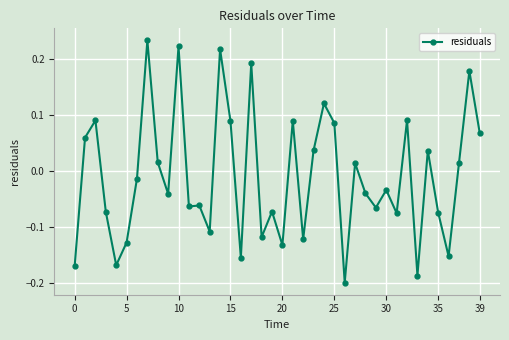

What is the sum of all values?

-0.4